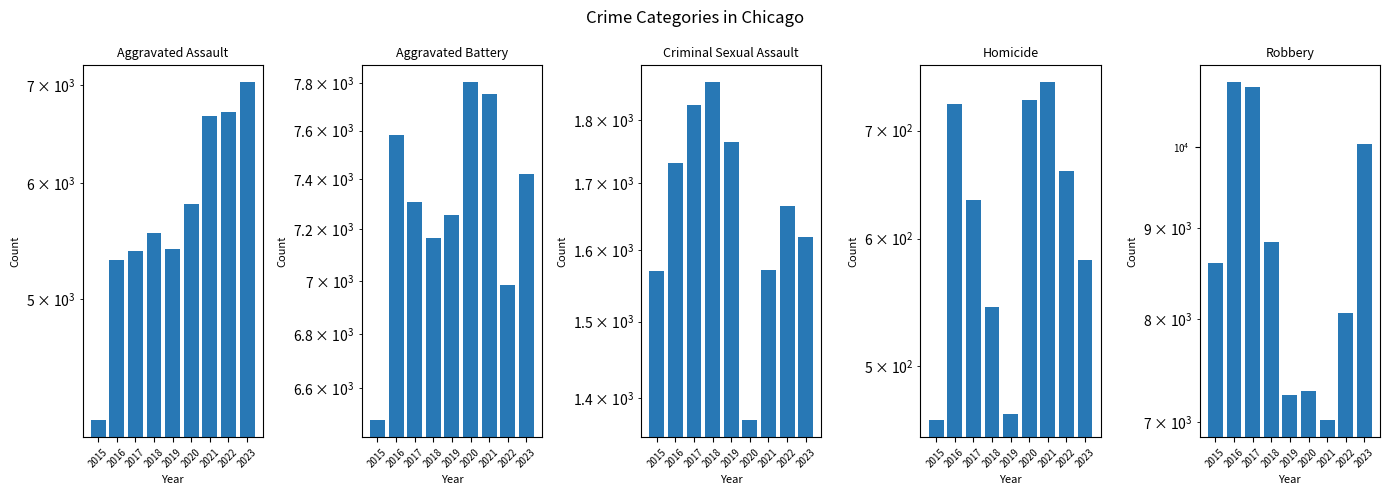

Which series changed the most between 2018 and 2020?

Robbery